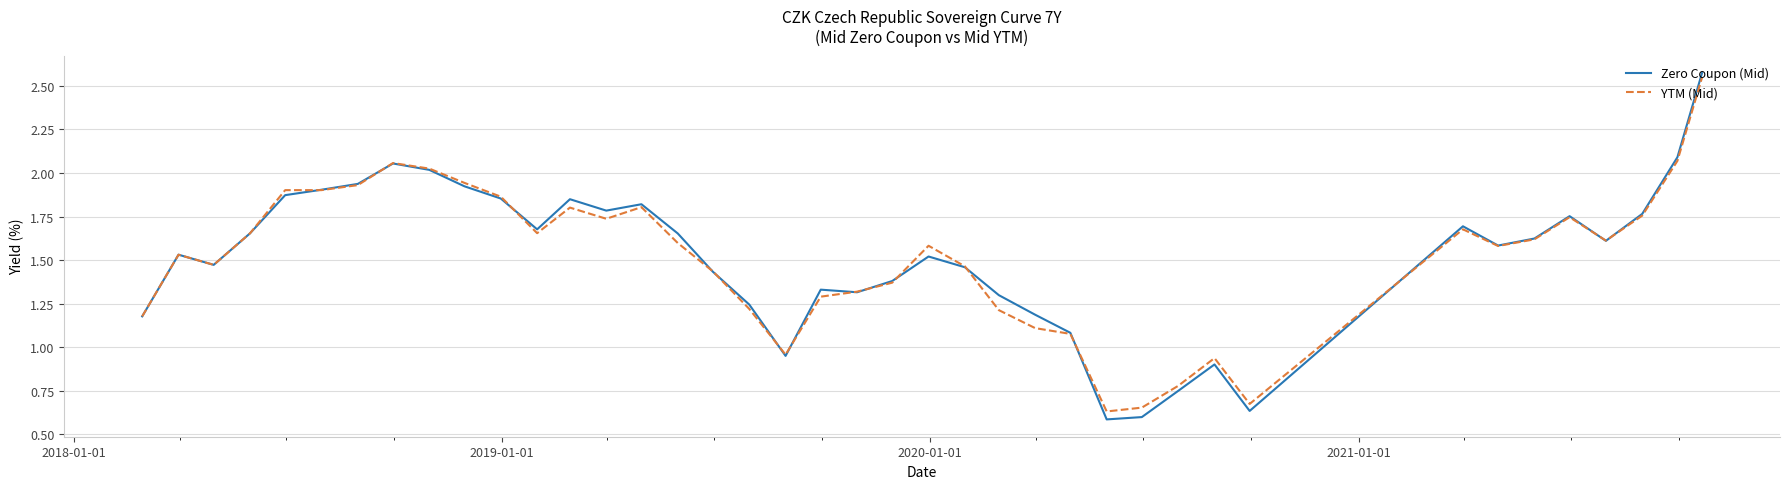

Which series has the largest range (max minus min)?

Zero Coupon (Mid)